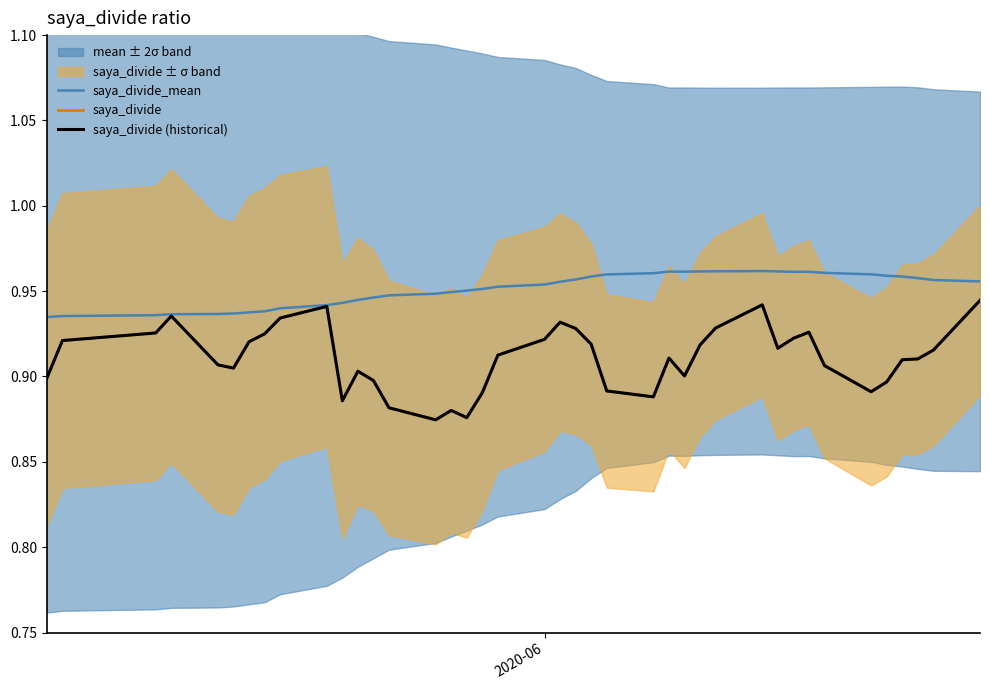

True or false: saya_divide_mean and saya_divide (historical) intersect in this chart.

False